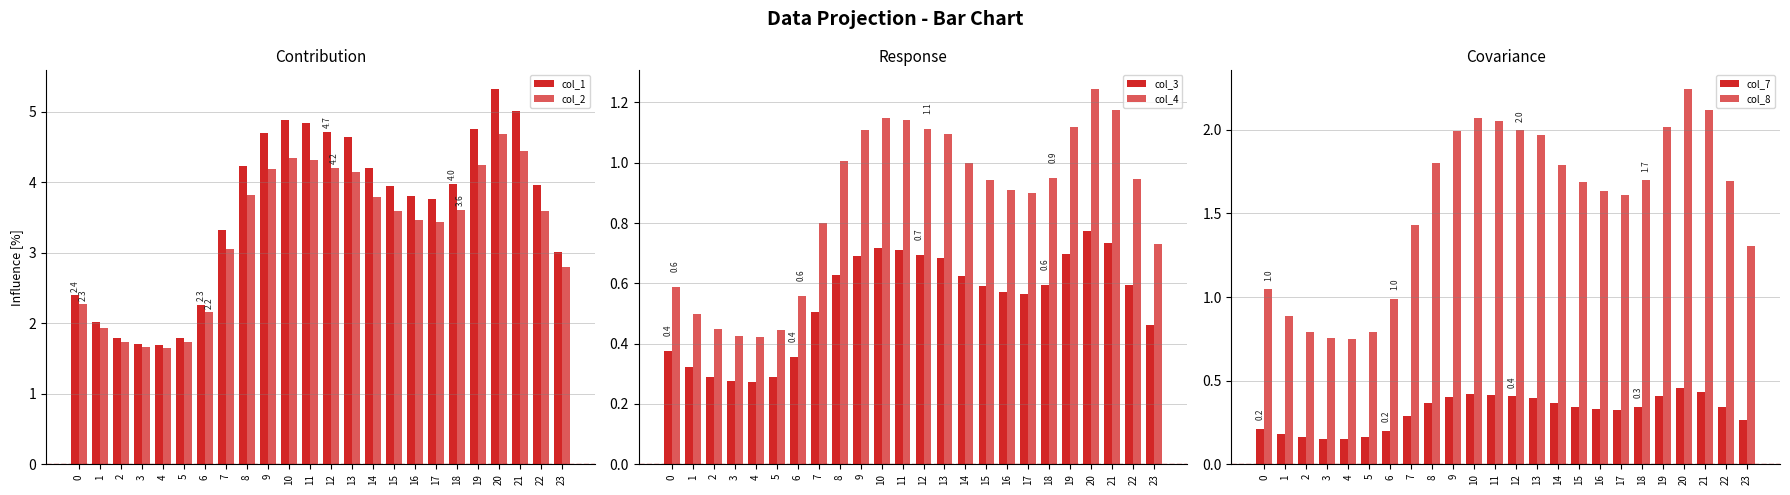

Is the value of col_8 at 4 greater than the value of col_7 at 5?

Yes